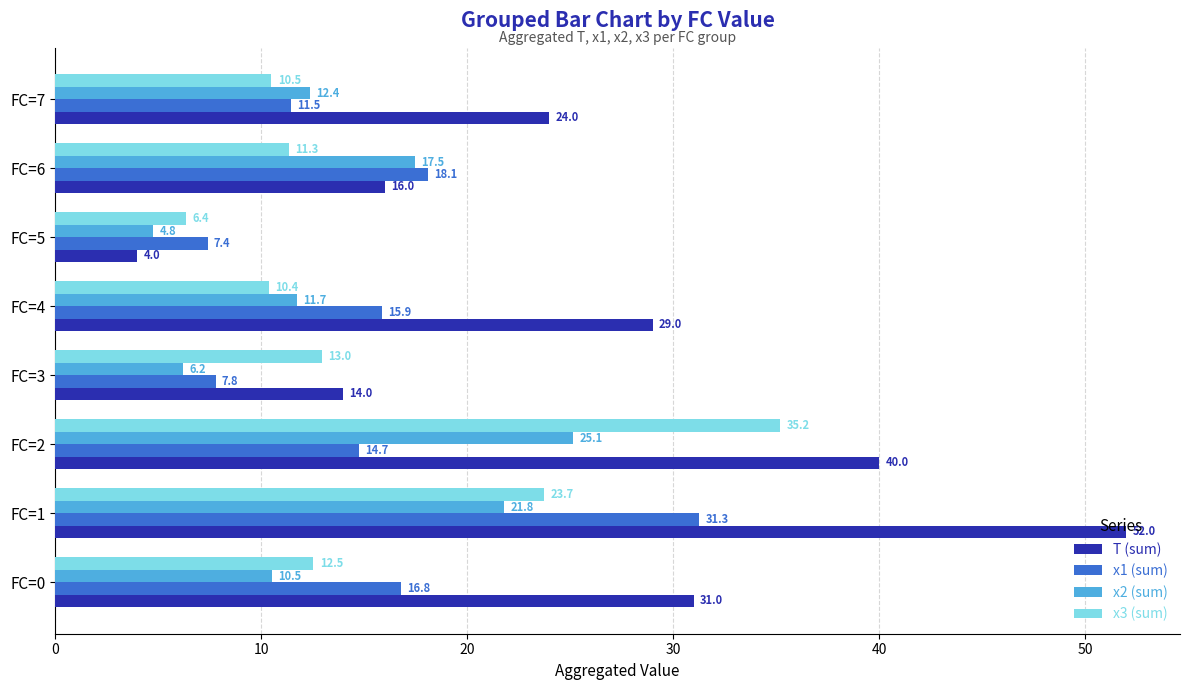

Which series has the widest spread of values?

T (sum)